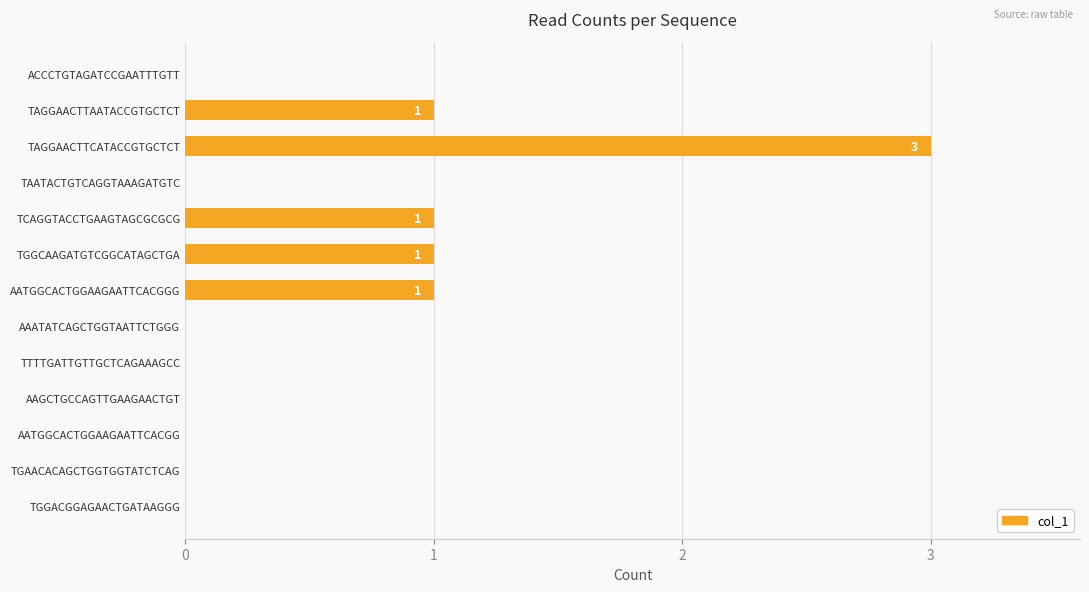

True or false: the data shows 1 at TAGGAACTTAATACCGTGCTCT.

True